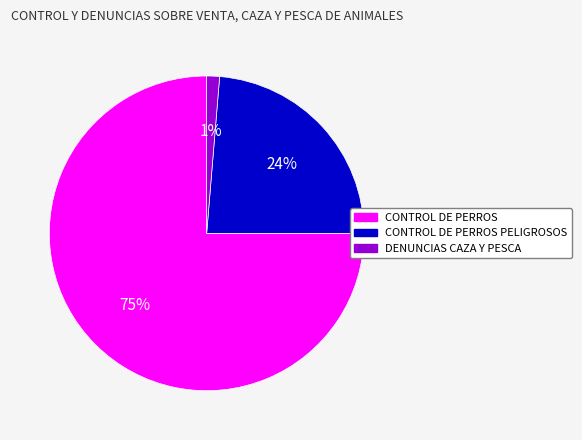

True or false: CONTROL DE PERROS PELIGROSOS accounts for 24% of the total.

True